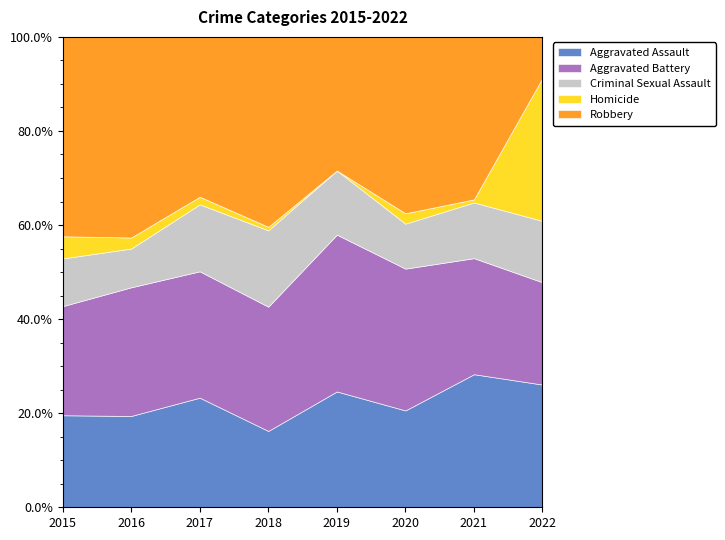

What are all the series names shown in the legend?

Aggravated Assault, Aggravated Battery, Criminal Sexual Assault, Homicide, Robbery